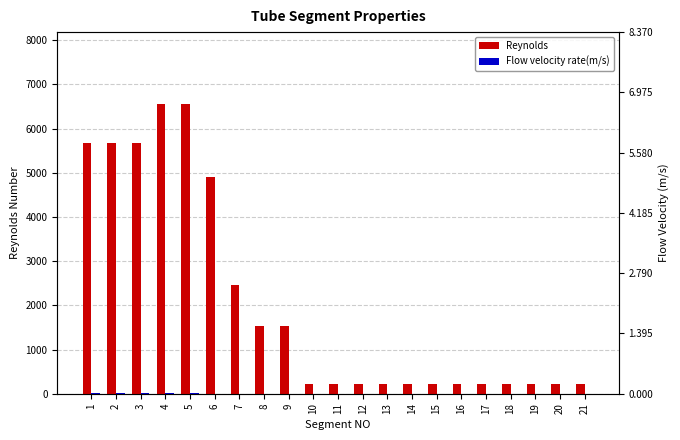

What is the sum of the Flow velocity rate(m/s) values at 21 and 1?

7.0